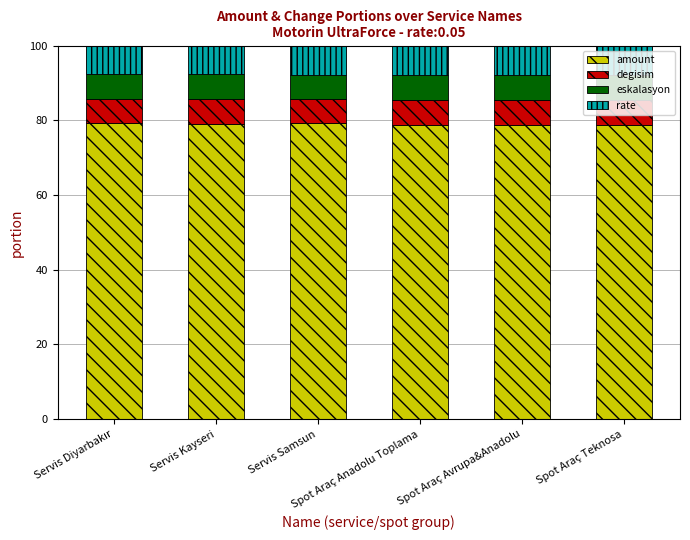

What are all the series names shown in the legend?

amount, degisim, eskalasyon, rate